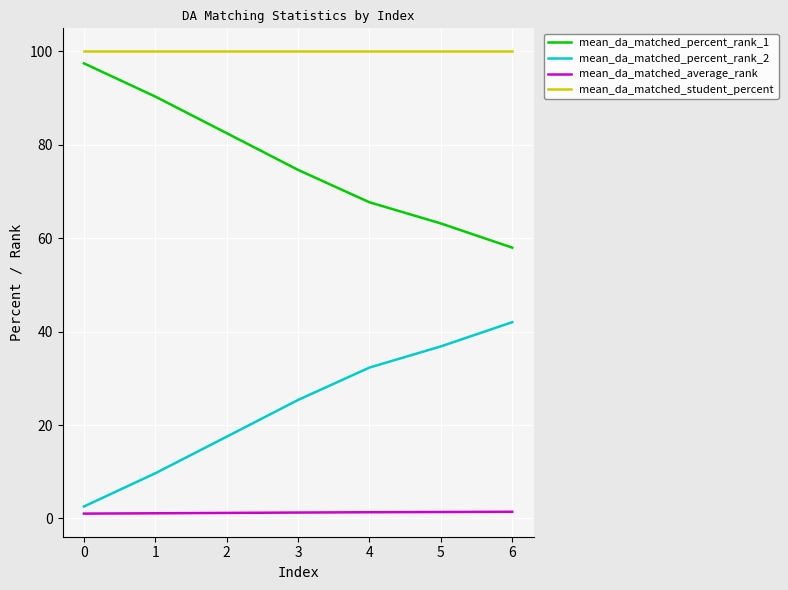

What is the maximum value for mean_da_matched_student_percent?

100.0